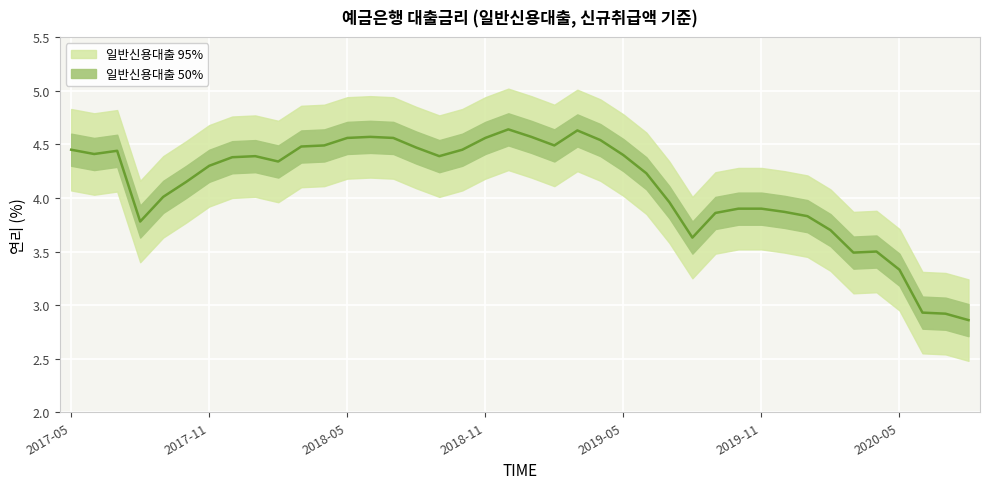

Between 2020-05 and 2017-11, which is larger?

2017-11